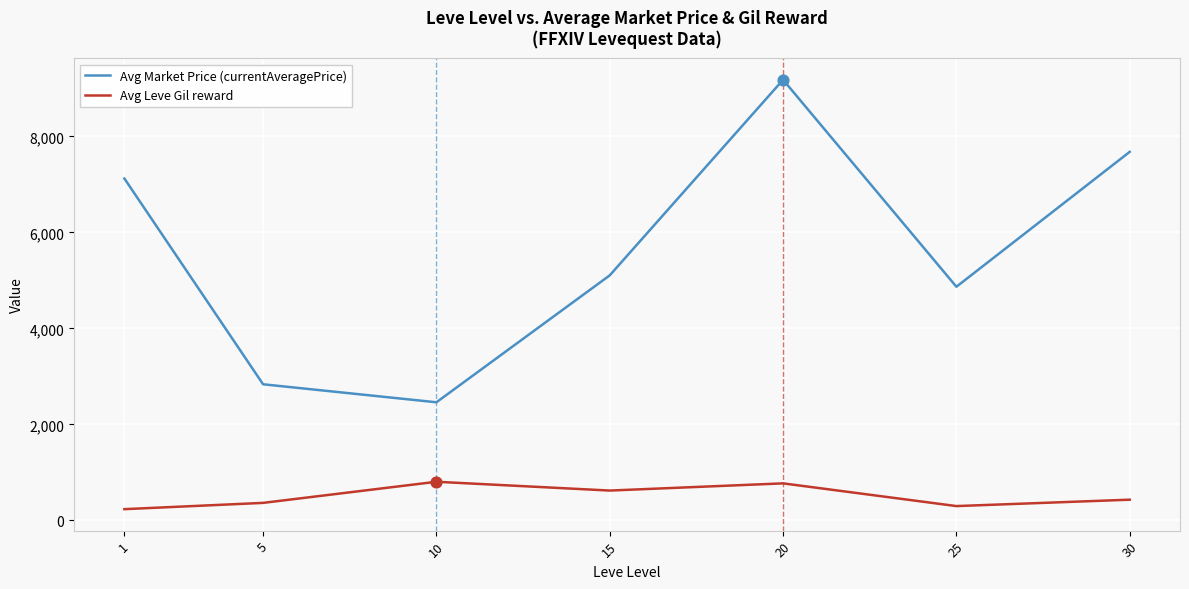

At which category is the sum across all series the highest?

20